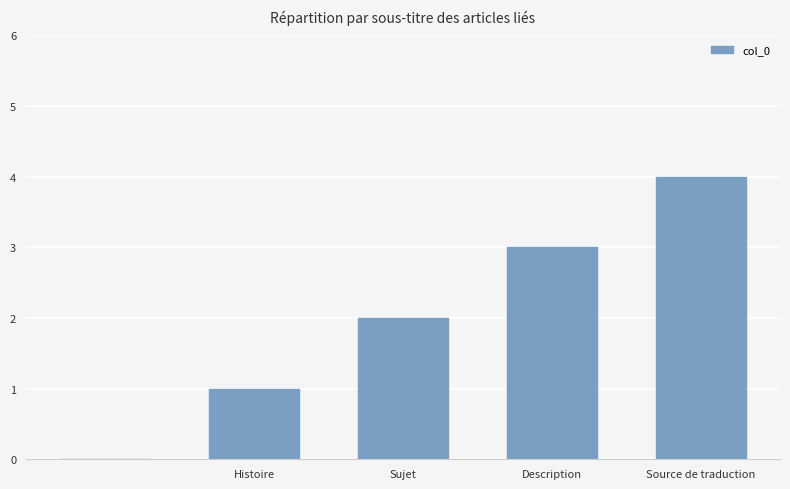

Reading left to right, what are all the values shown in this chart?

0	1	2	3	4